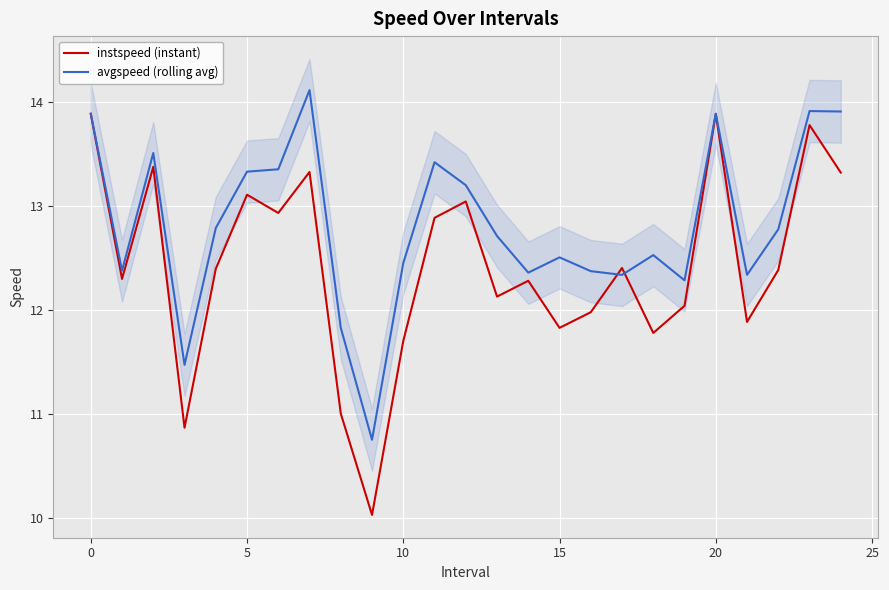

Reading left to right, list all the values displayed in this chart.

instspeed (instant): 13.9	12.3	13.4	10.9	12.4	13.1	12.9	13.3	11.0	10.0	11.7	12.9	13.0	12.1	12.3	11.8	12.0	12.4	11.8	12.0	13.9	11.9	12.4	13.8	13.3
avgspeed (rolling avg): 13.9	12.4	13.5	11.5	12.8	13.3	13.4	14.1	11.8	10.8	12.5	13.4	13.2	12.7	12.4	12.5	12.4	12.3	12.5	12.3	13.9	12.3	12.8	13.9	13.9